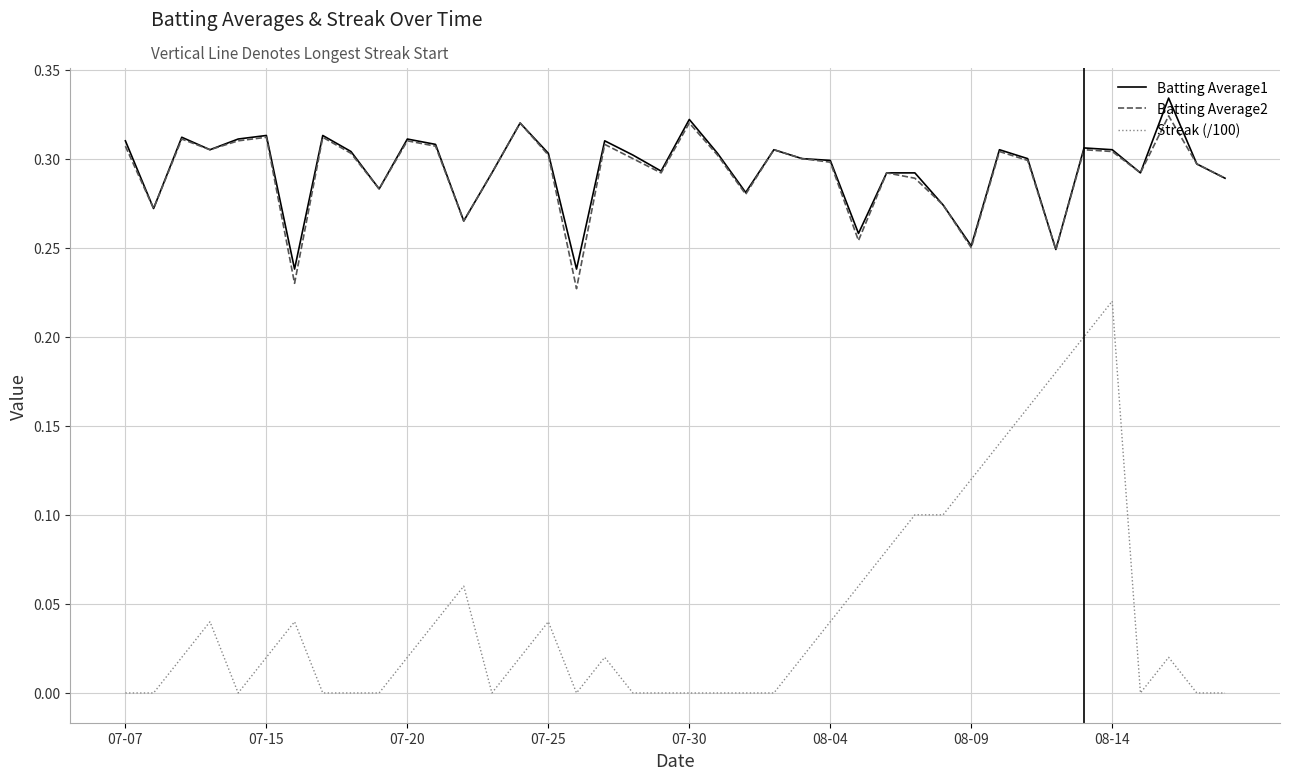

Which series has the largest range (max minus min)?

Streak (/100)